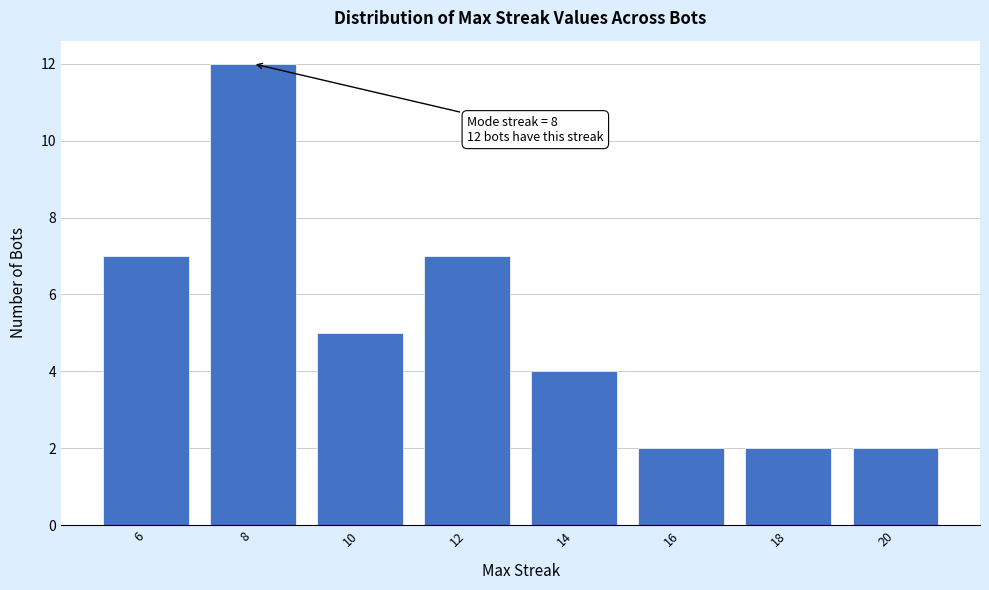

Reading left to right, transcribe all the data shown in this chart.

6=7	8=12	10=5	12=7	14=4	16=2	18=2	20=2